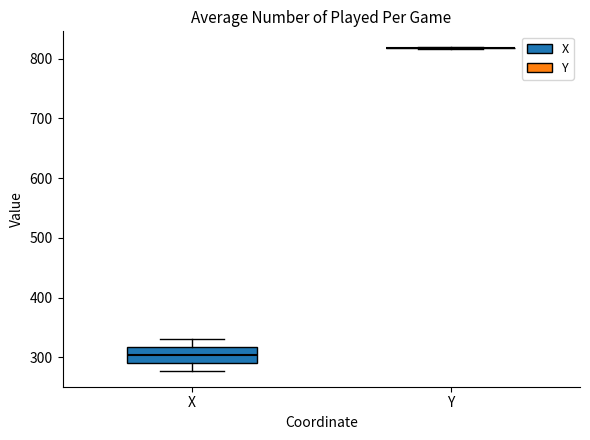

Reading left to right, read every box against the y-axis: the position of its median line, the range the box covers, and the ends of its whiskers. The values are not printed on the chart, so give them approximately, as read against the axis.

X: median 300, box 290 to 320, whiskers 280 to 330
Y: box collapsed to a line at 820, whiskers 820 to 820